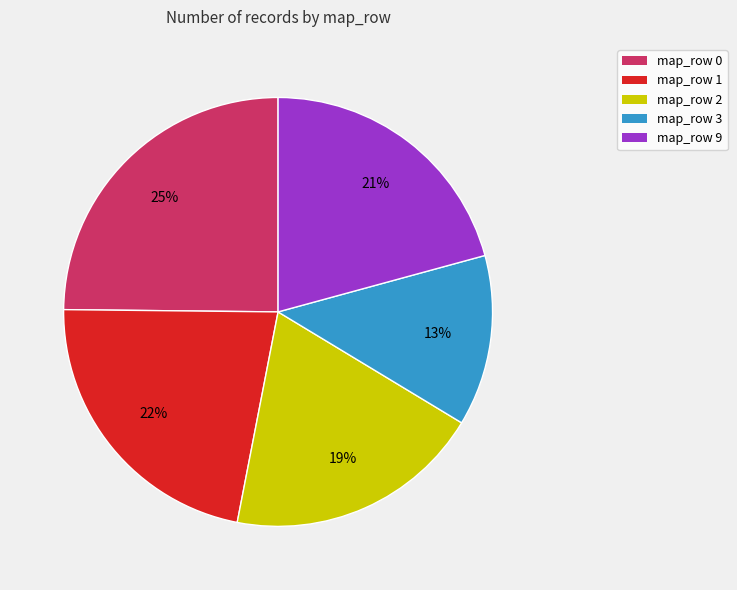

Is map_row 0 the majority of the pie?

No